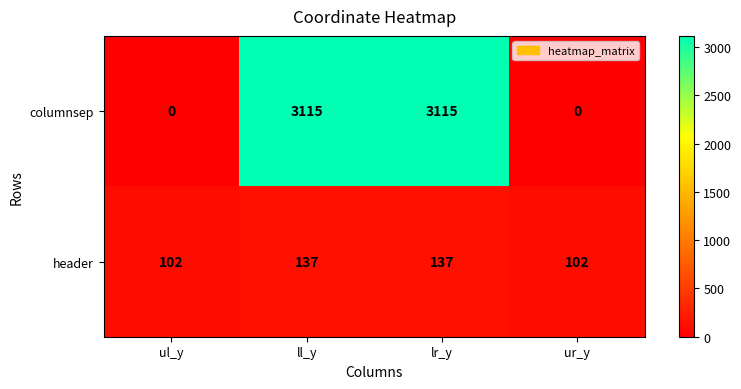

Rank the series at lr_y from lowest to highest value.

header, columnsep